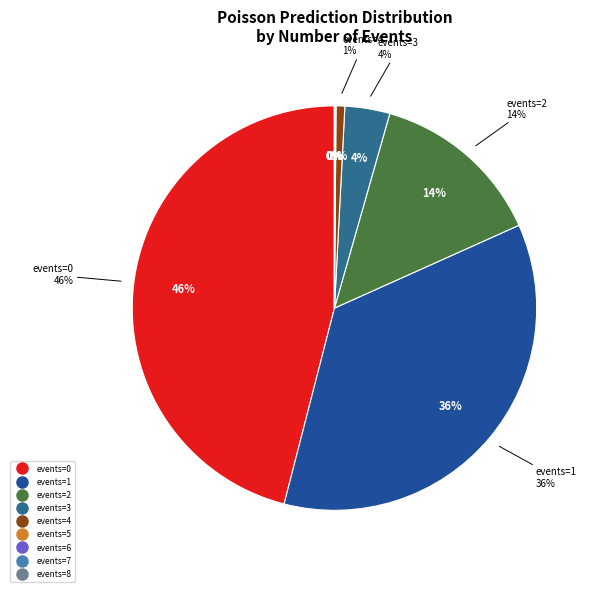

True or false: 1 accounts for 22% of the total.

False